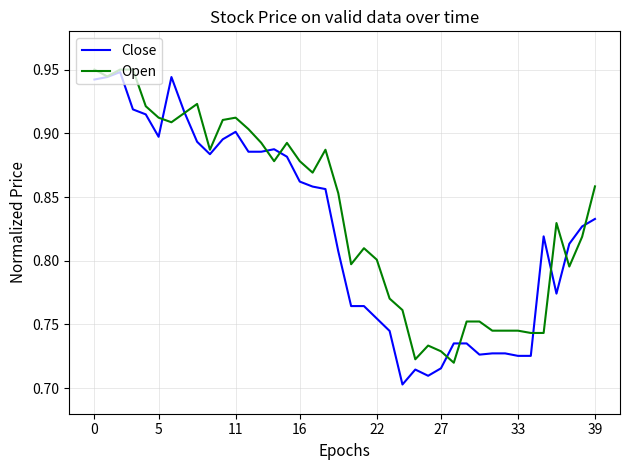

Which series has the largest total across all categories?

Open